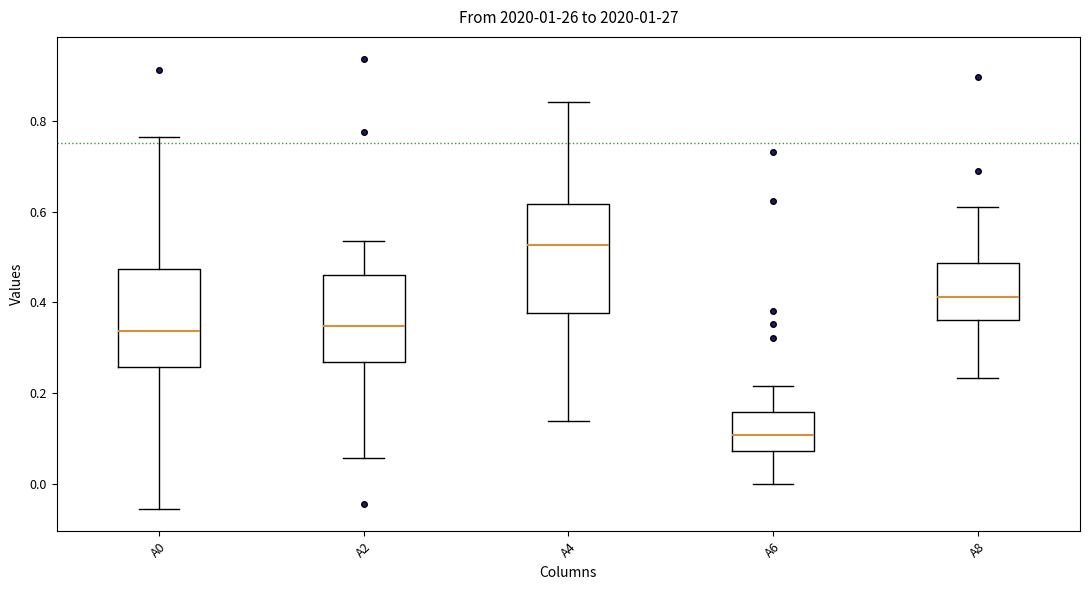

Where does the lower whisker of the box for A4 end on the y-axis? The values are not printed on the chart, so give them approximately, as read against the axis.

0.14